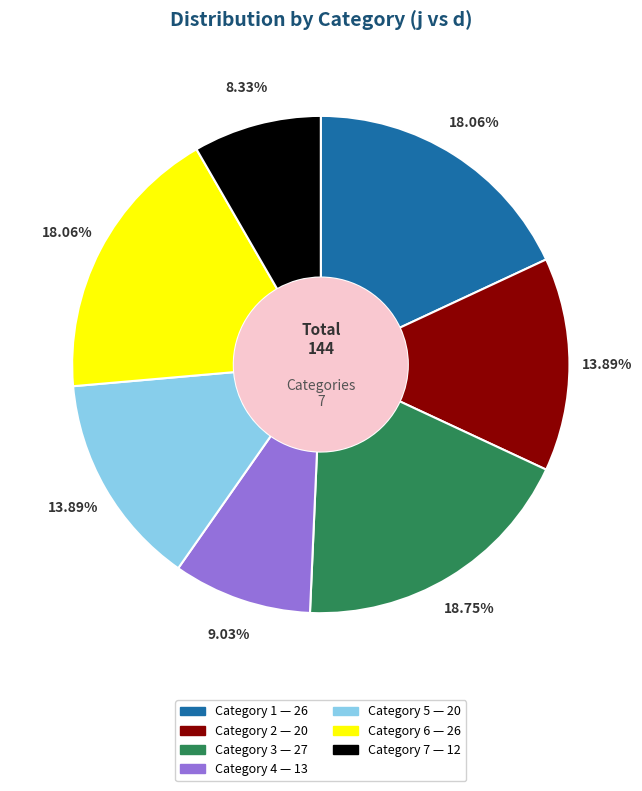

Does any single category account for the majority?

No